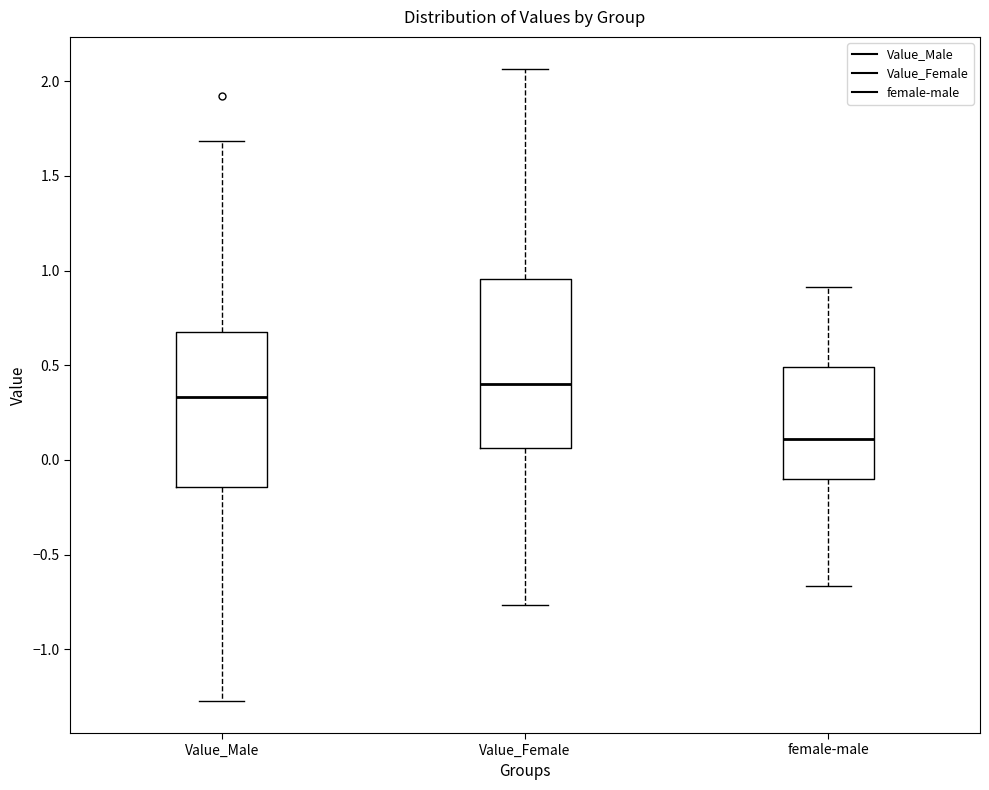

Which box's median line is the highest?

Value_Female